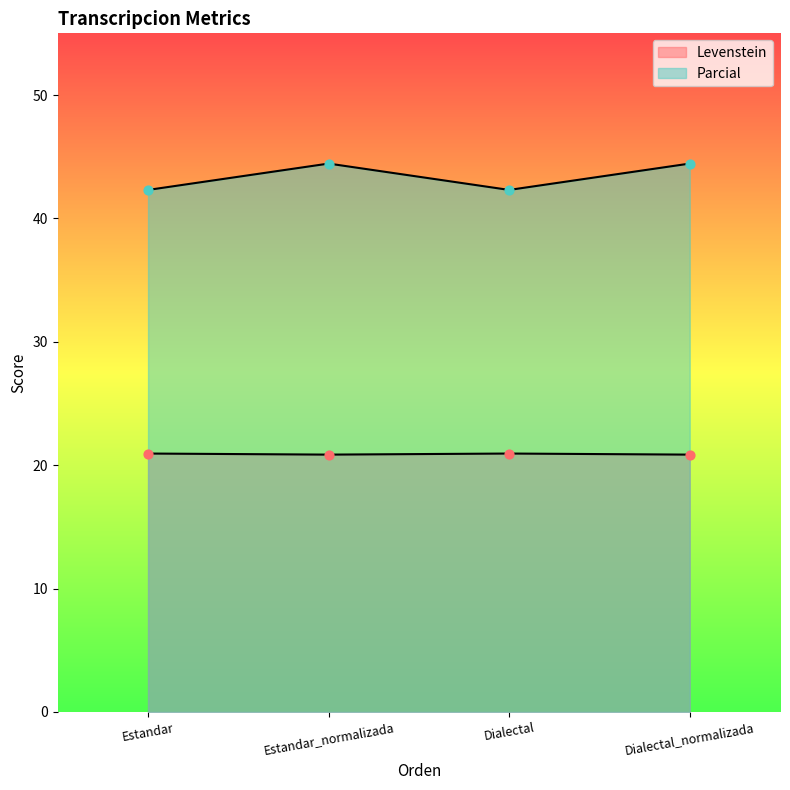

Is the value of Parcial at Estandar greater than the value of Levenstein at Estandar?

Yes